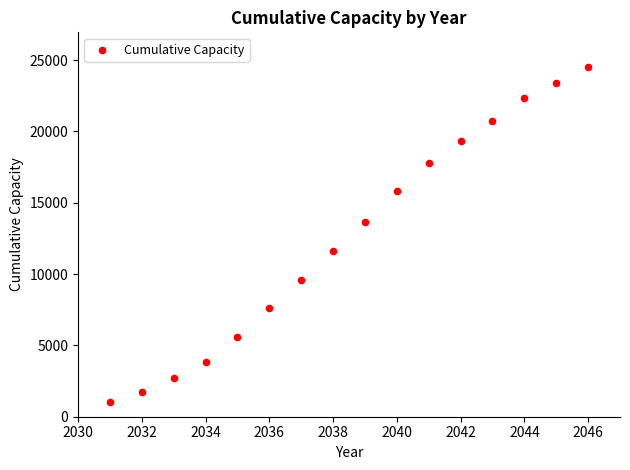

What is the range of X values (max minus min)?

15.0